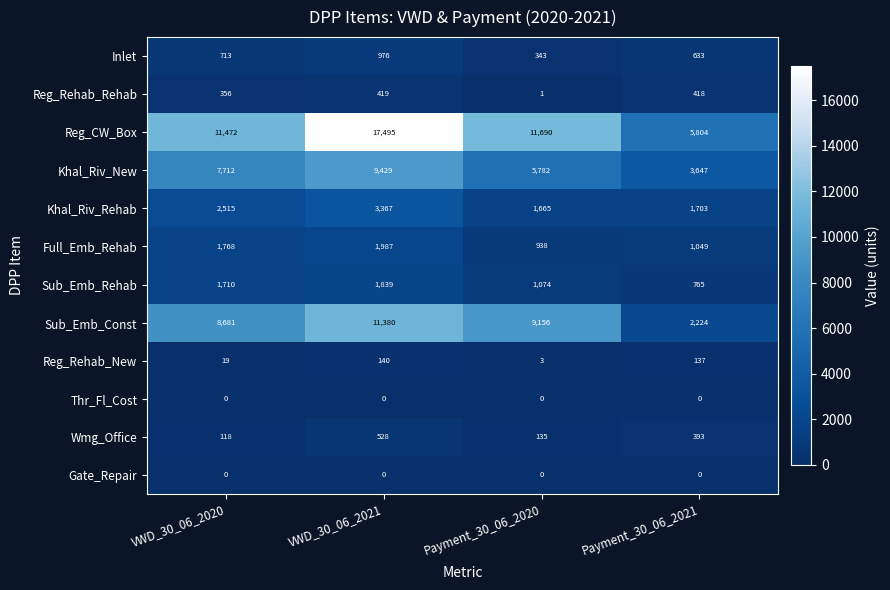

What is the maximum value shown in the chart?

17495